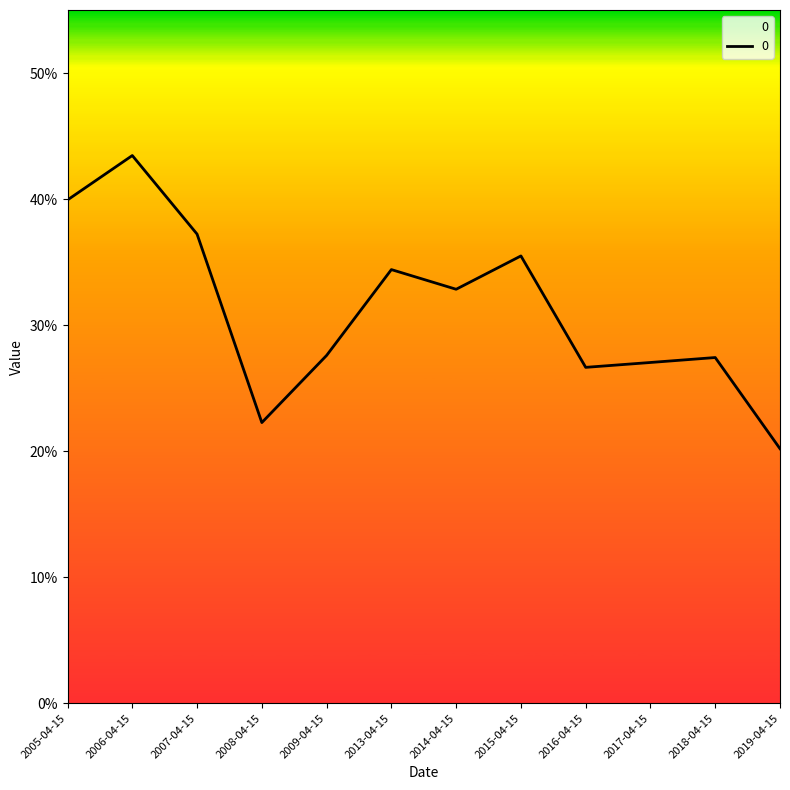

What is the maximum value shown in the chart?

0.4